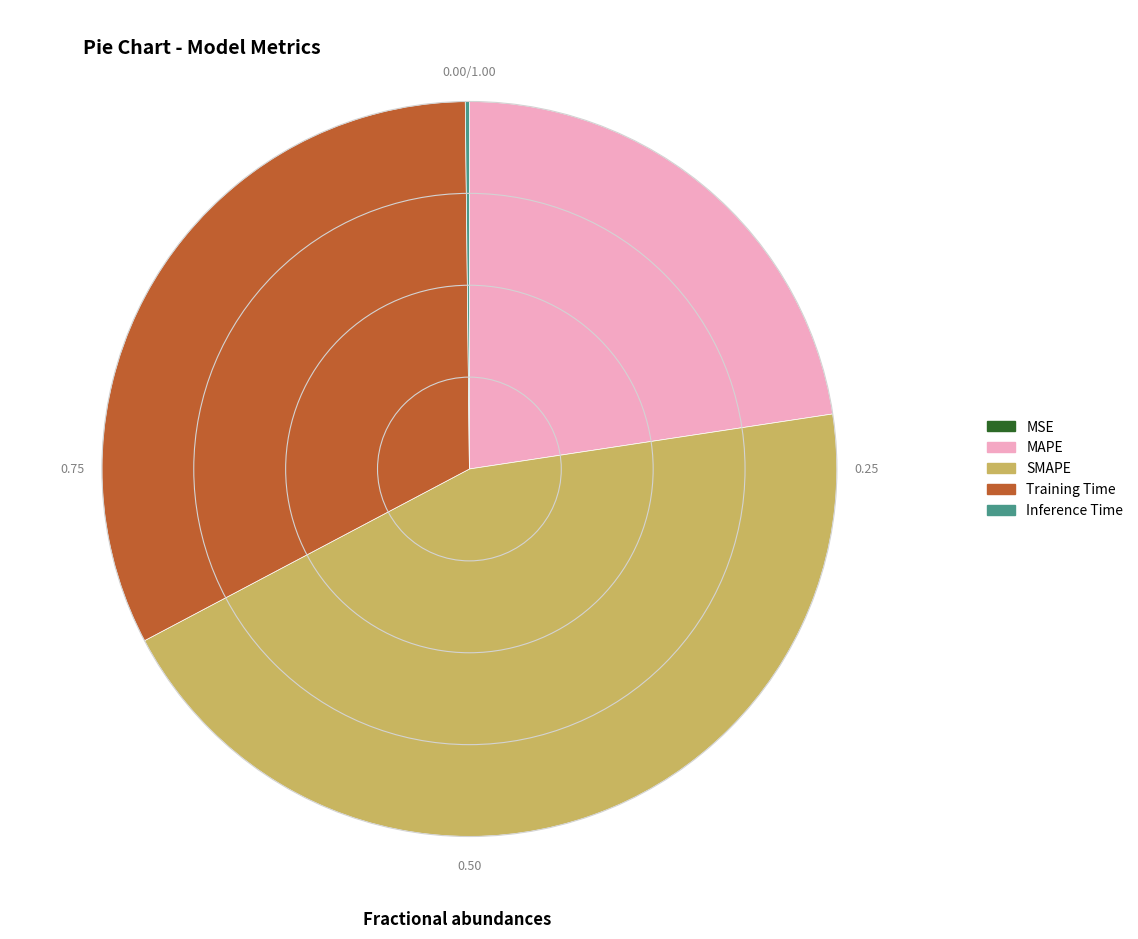

What is the largest slice in the pie chart?

SMAPE